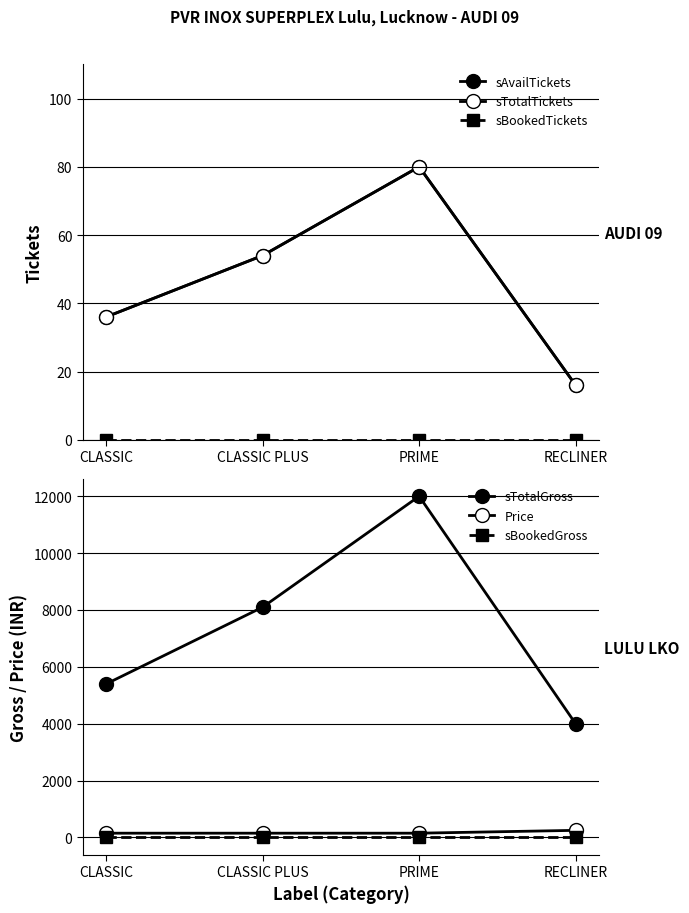

What is the spread (max minus min) of values at RECLINER?

4000